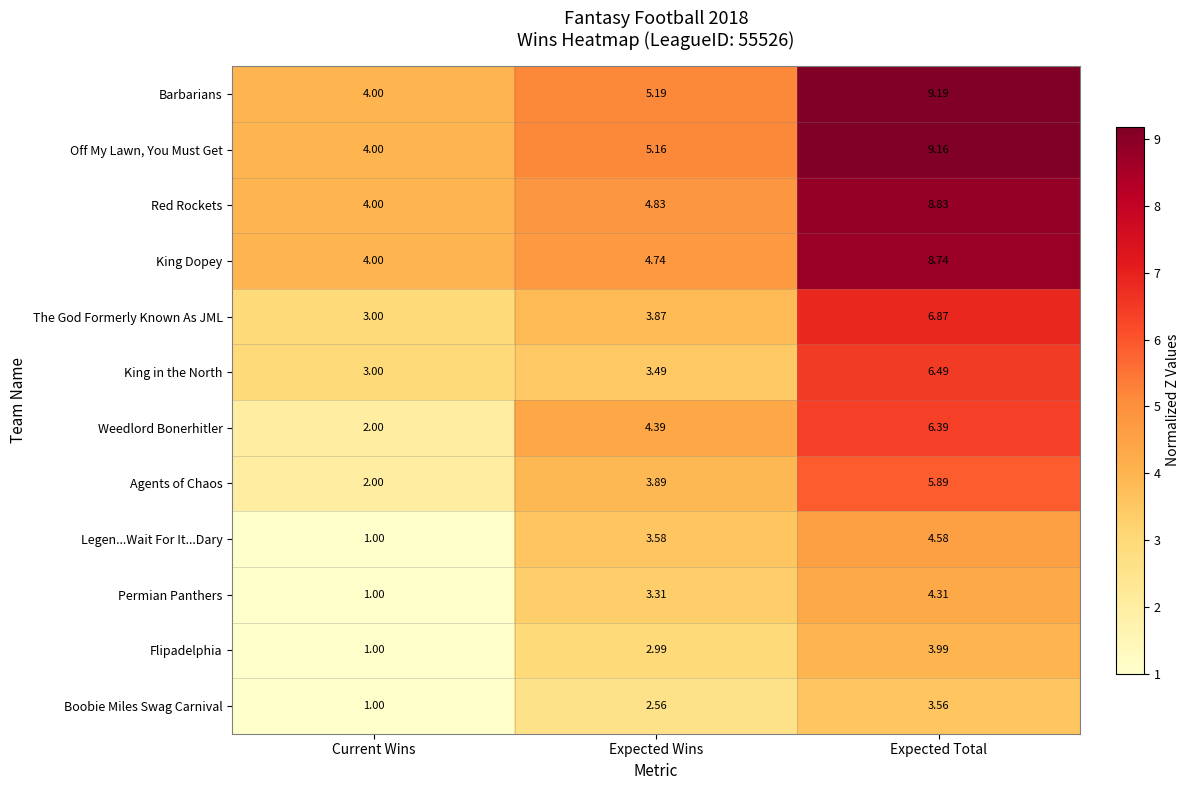

How many data points in Agents of Chaos are less than 3?

1